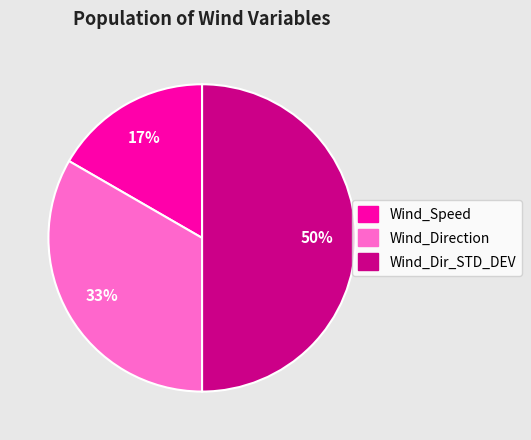

To the nearest percent, what is the difference between the Wind_Dir_STD_DEV and Wind_Speed slice percentages?

33%